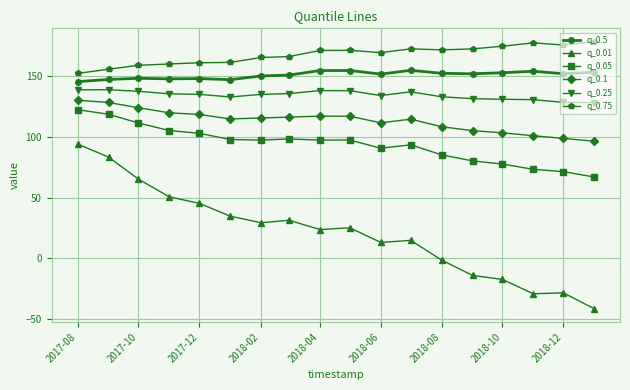

Count the number of categories in the chart.

18